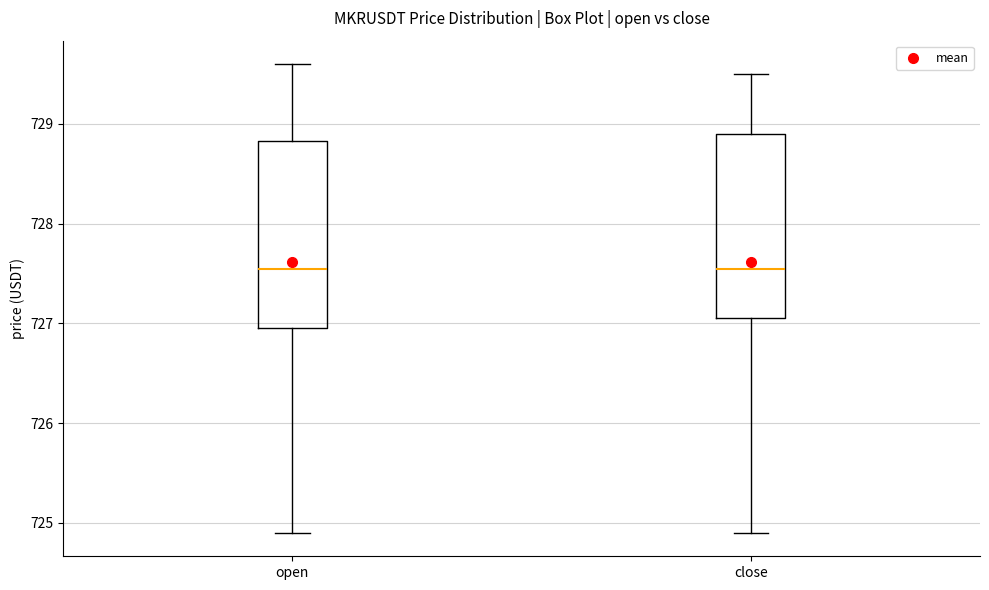

Where is the lower edge of the box for open on the y-axis? The values are not printed on the chart, so give them approximately, as read against the axis.

727.0